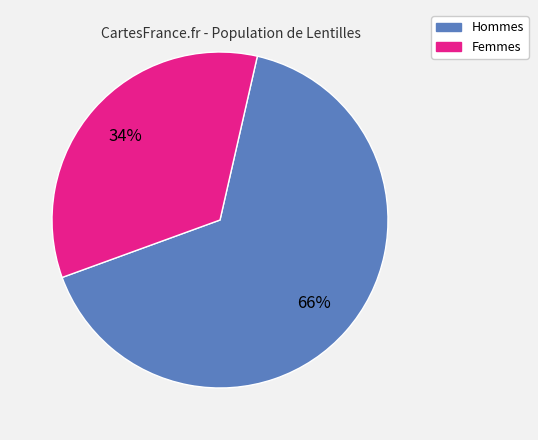

Is there any slice that represents more than half of the pie?

Yes